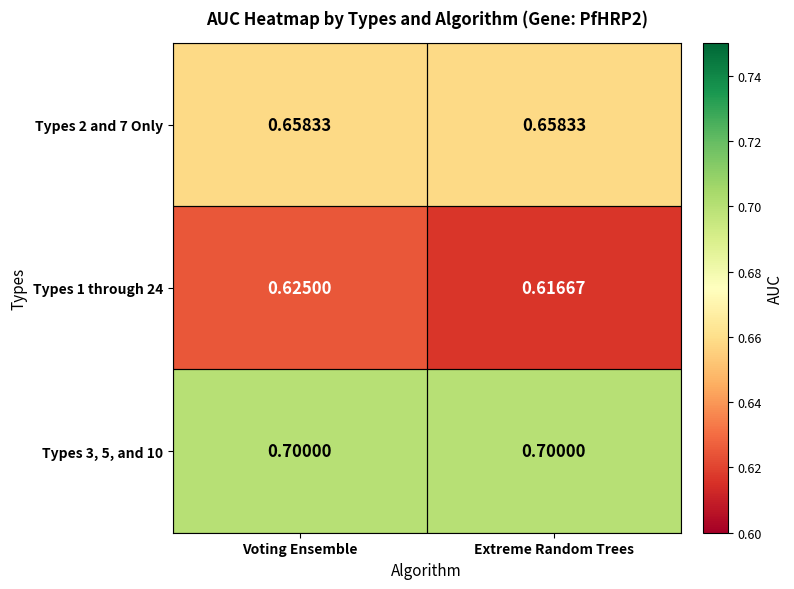

Rank the categories by Types 1 through 24 value from lowest to highest.

Extreme Random Trees, Voting Ensemble